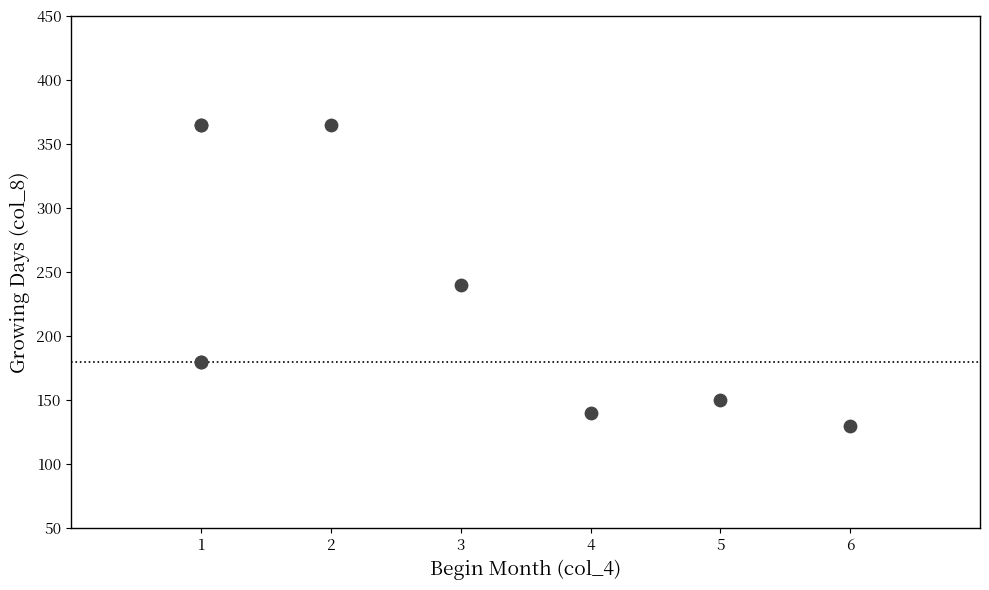

What Y value in the scatter plot is closest to 247?

240